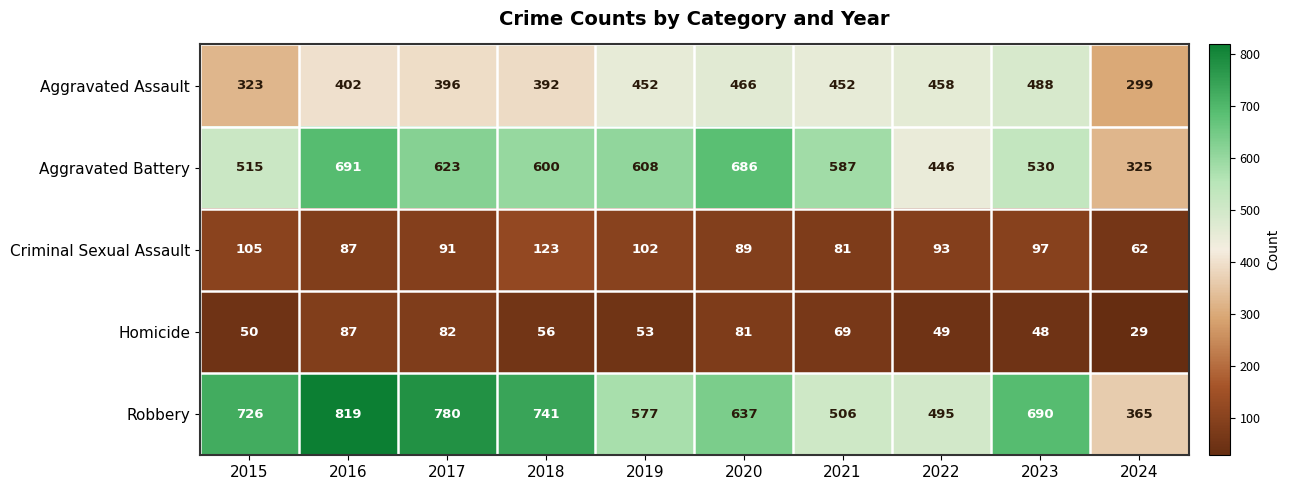

At how many categories does at least one series exceed 503?

8